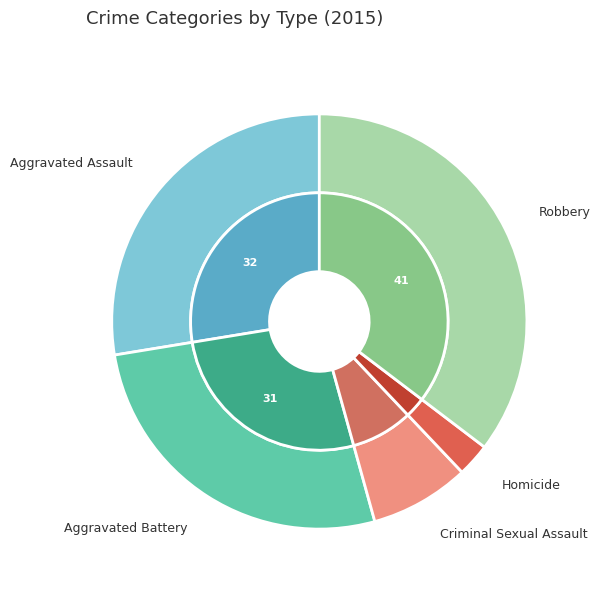

To the nearest percent, what is the average slice percentage?

20%